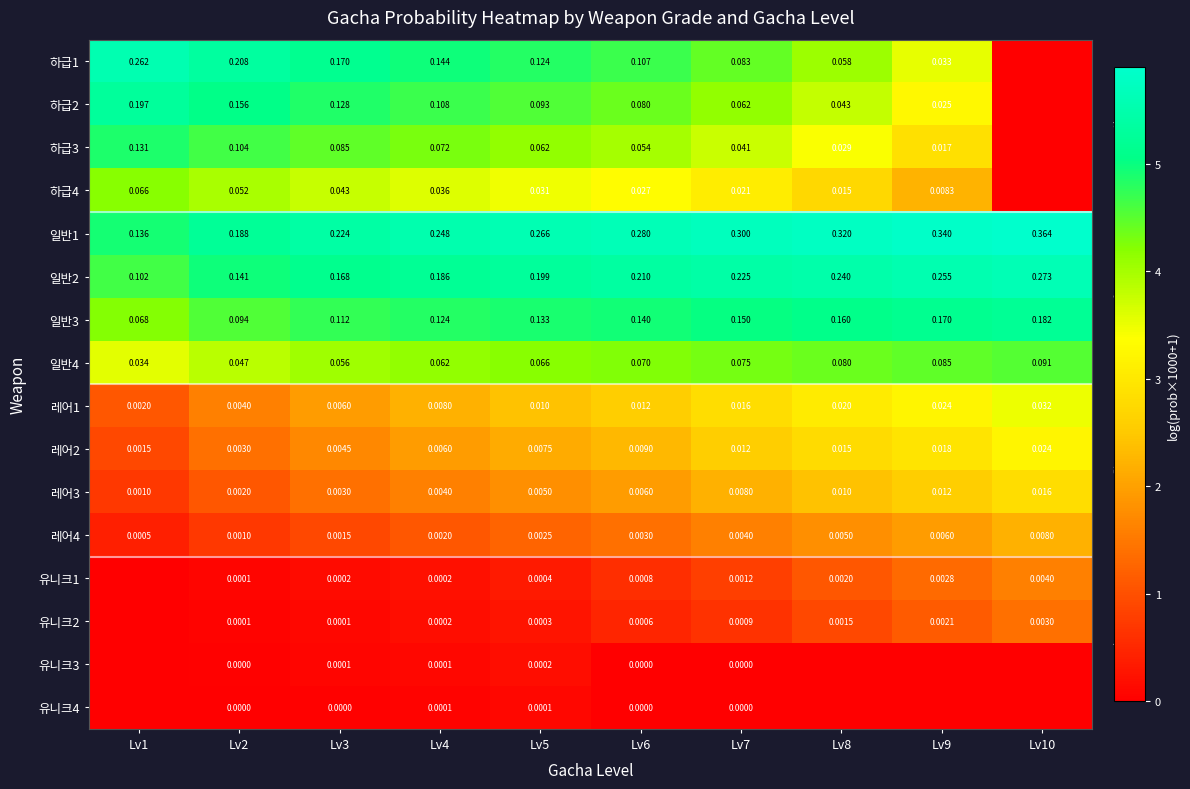

Is the value of 하급3 at Lv2 greater than the value of 하급2 at Lv8?

Yes